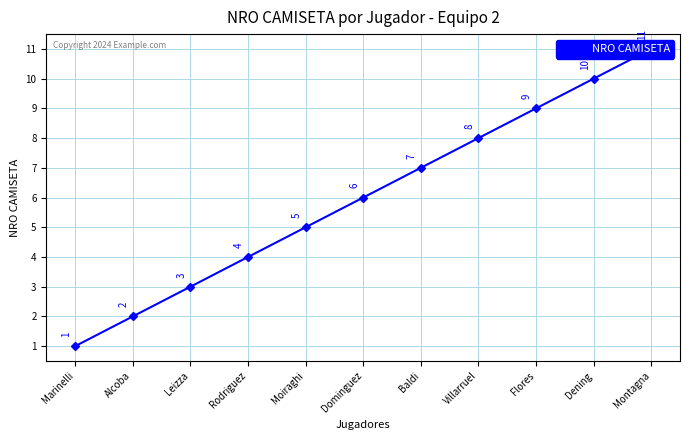

Which label corresponds to the smallest value in the chart?

Marinelli